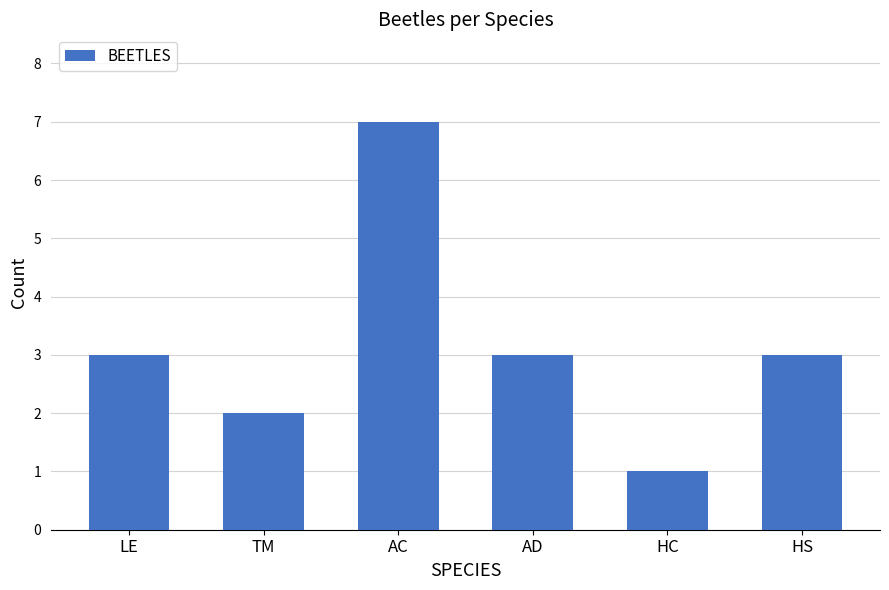

What is the label of the 4th bar from the right?

AC